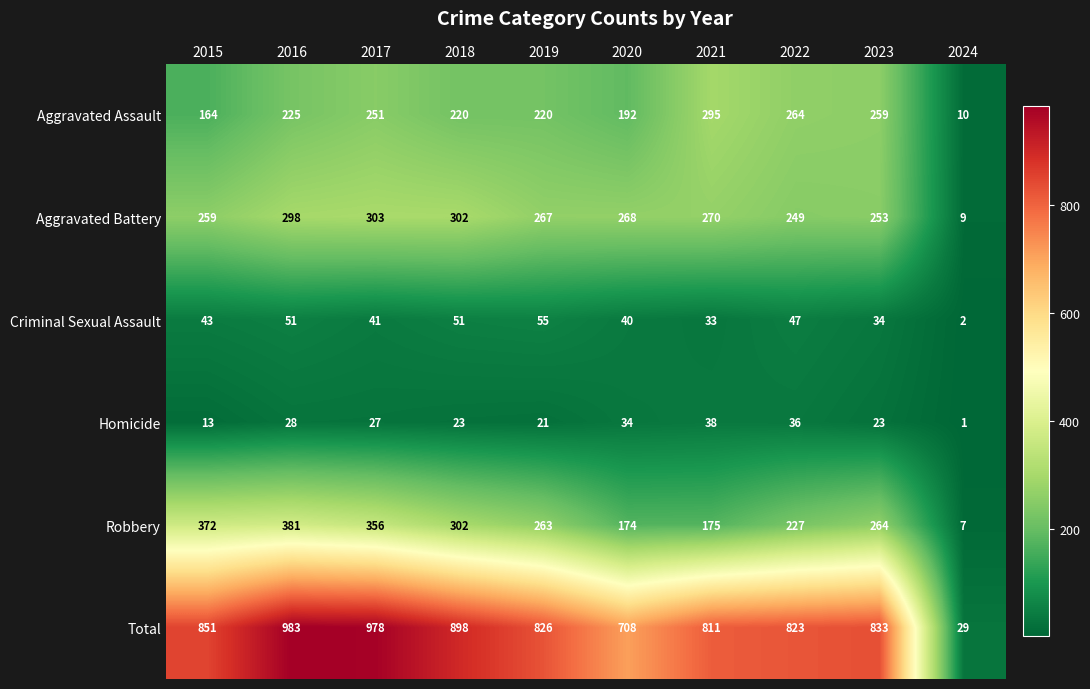

Which series has the largest range (max minus min)?

Total